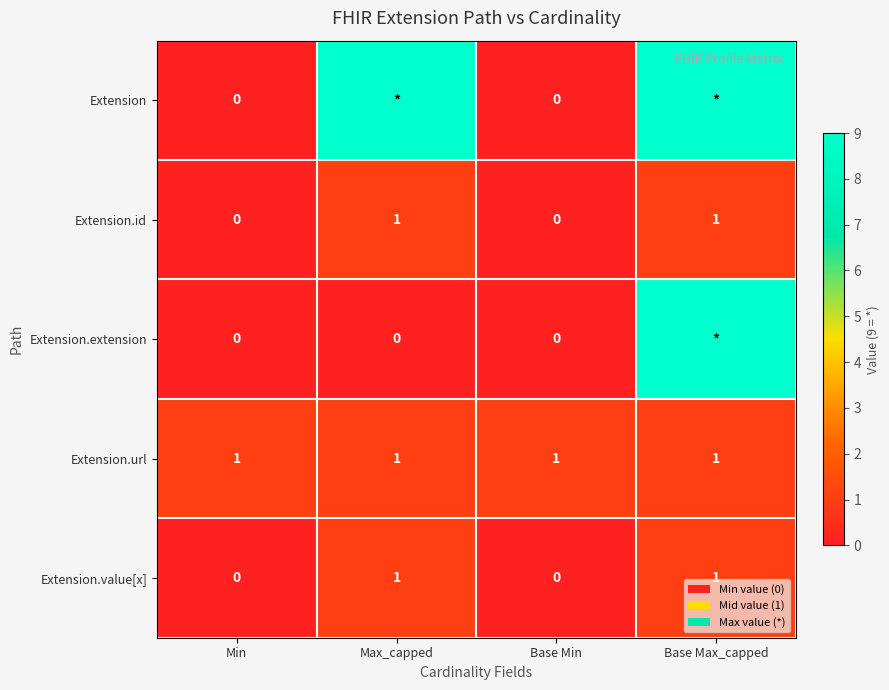

At which category is the sum across all series the highest?

Base Max_capped